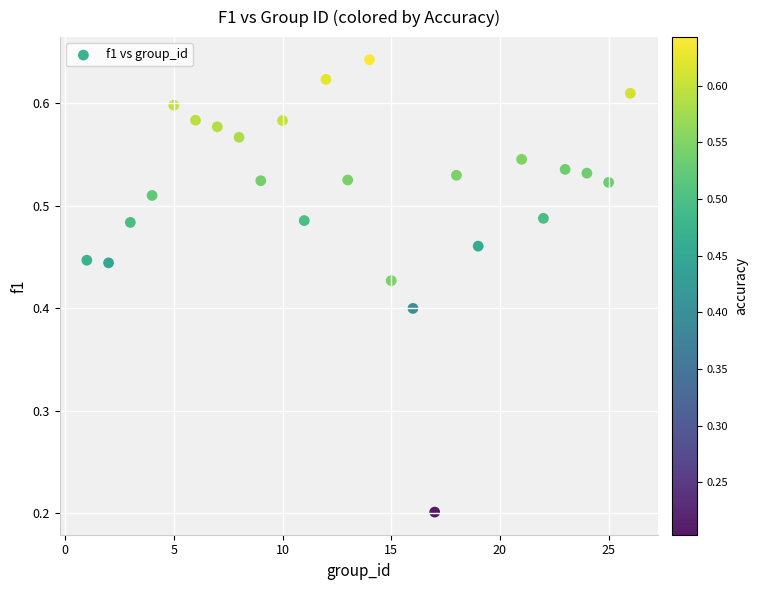

What is the range of X values (max minus min)?

25.0